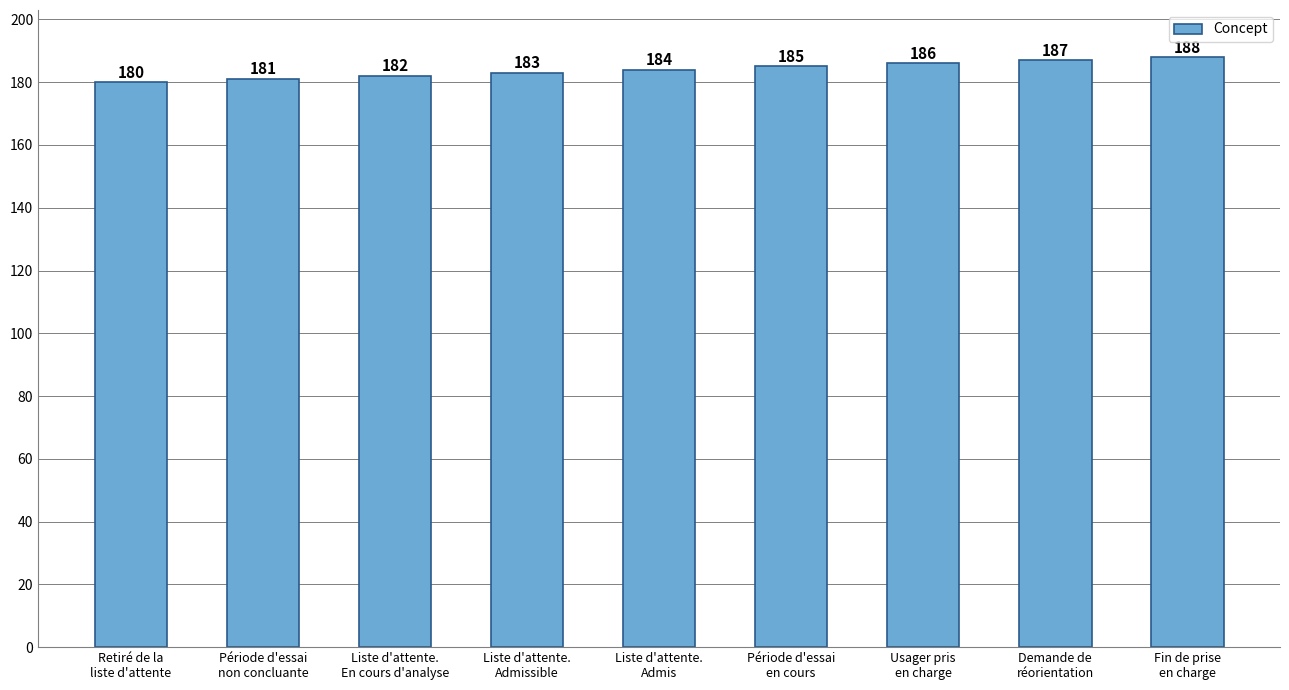

Does the chart contain stacked bars?

No